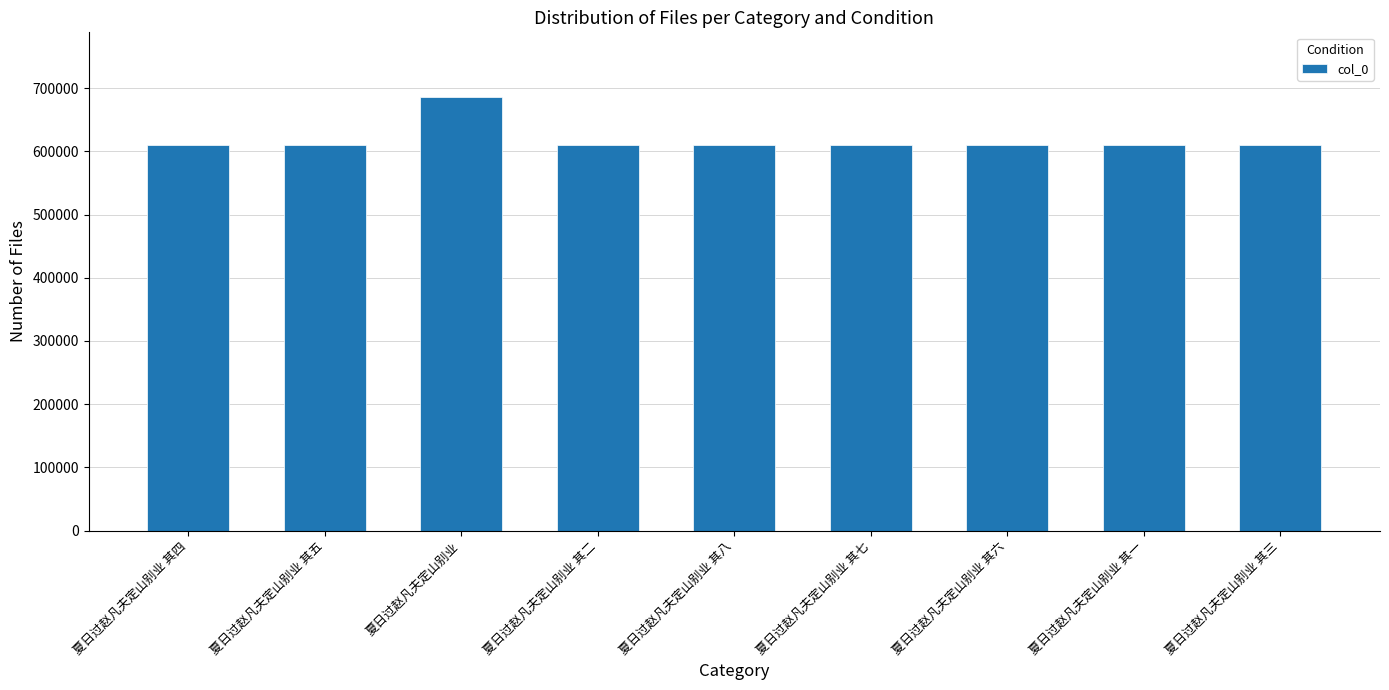

What is the label of the 5th bar from the right?

夏日过赵凡夫定山别业 其八